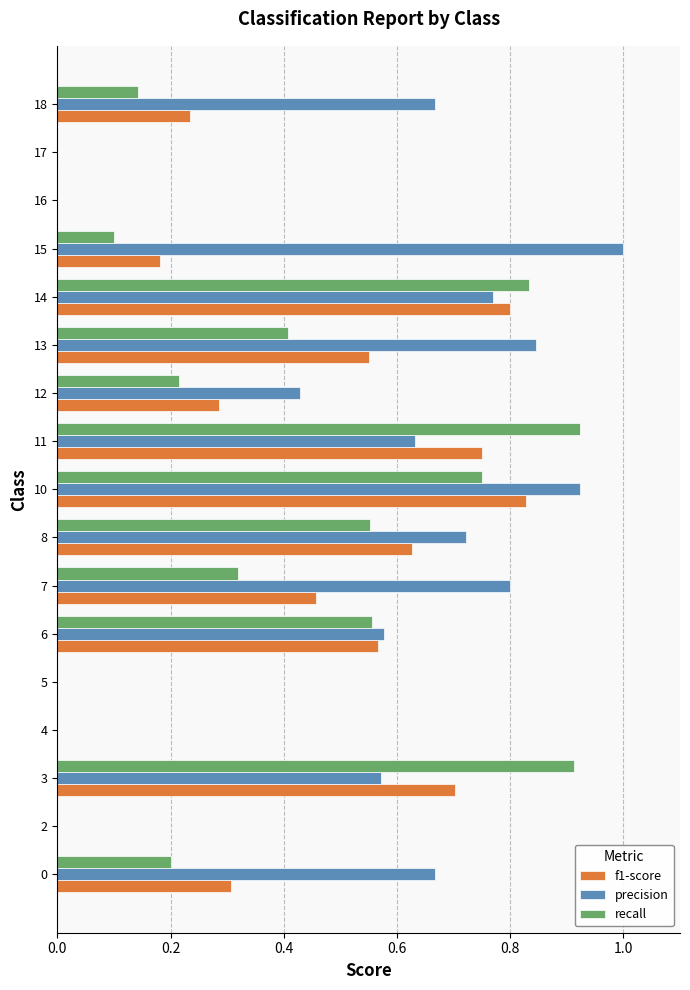

Which category has the highest value across all series?

15